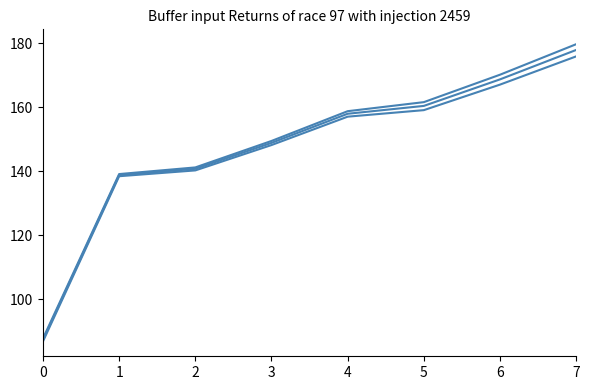

Reading left to right, what are all the values shown in this chart?

>=683 (ON): 0=87.2	1=138.7	2=140.7	3=148.8	4=157.9	5=160.4	6=168.7	7=177.8
>=683 (NL): 0=87.7	1=139.1	2=141.1	3=149.4	4=158.7	5=161.5	6=170.1	7=179.6
>=683 (SK): 0=86.8	1=138.4	2=140.2	3=148.1	4=157.0	5=159.0	6=167.0	7=175.8